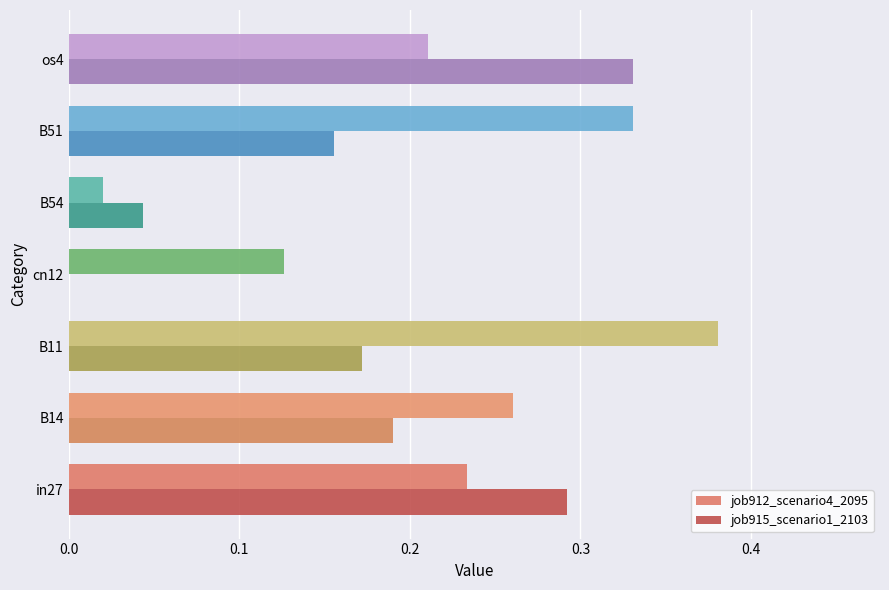

Which series has the largest range (max minus min)?

job912_scenario4_2095